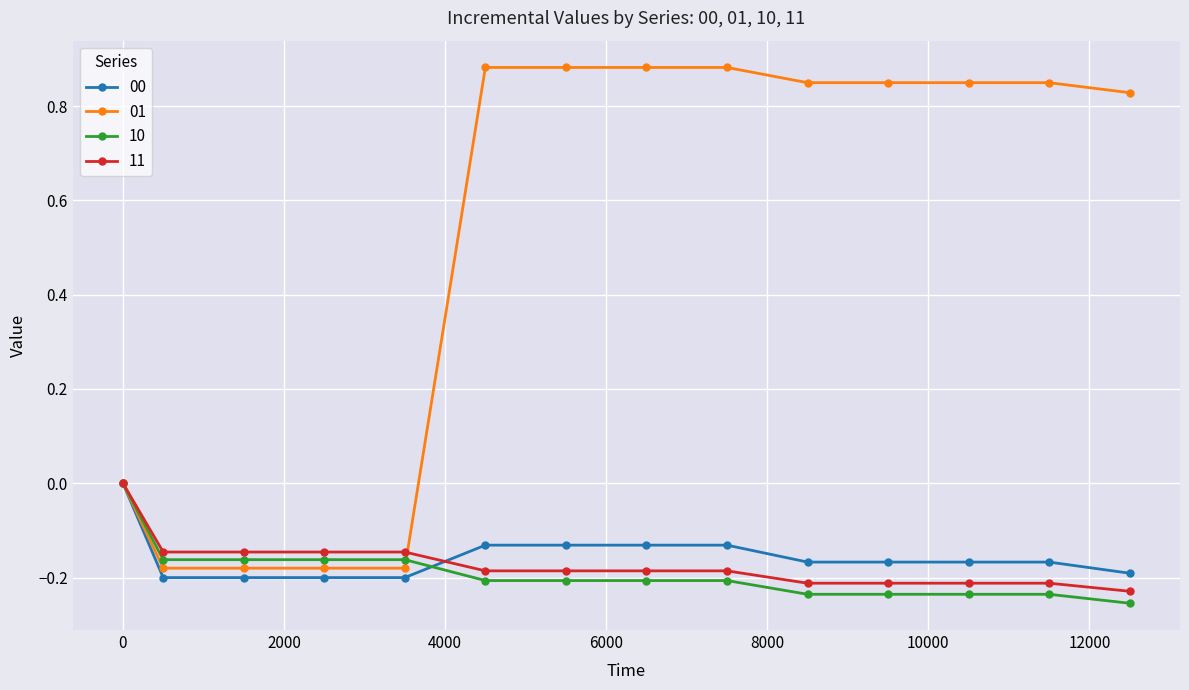

How many lines are shown in the chart?

4